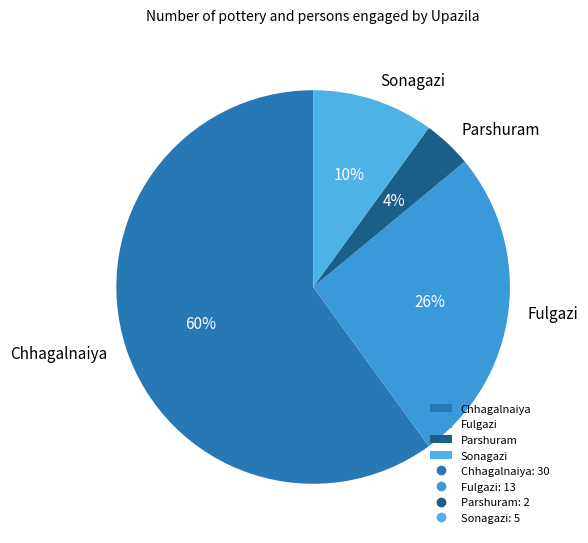

Does any single category account for the majority?

Yes